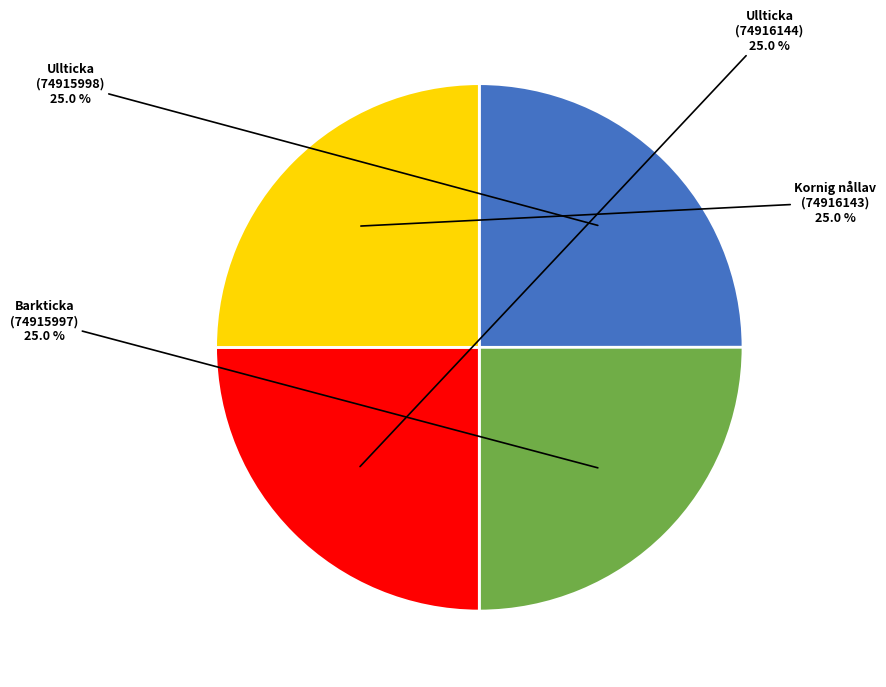

Does any single category account for the majority?

No